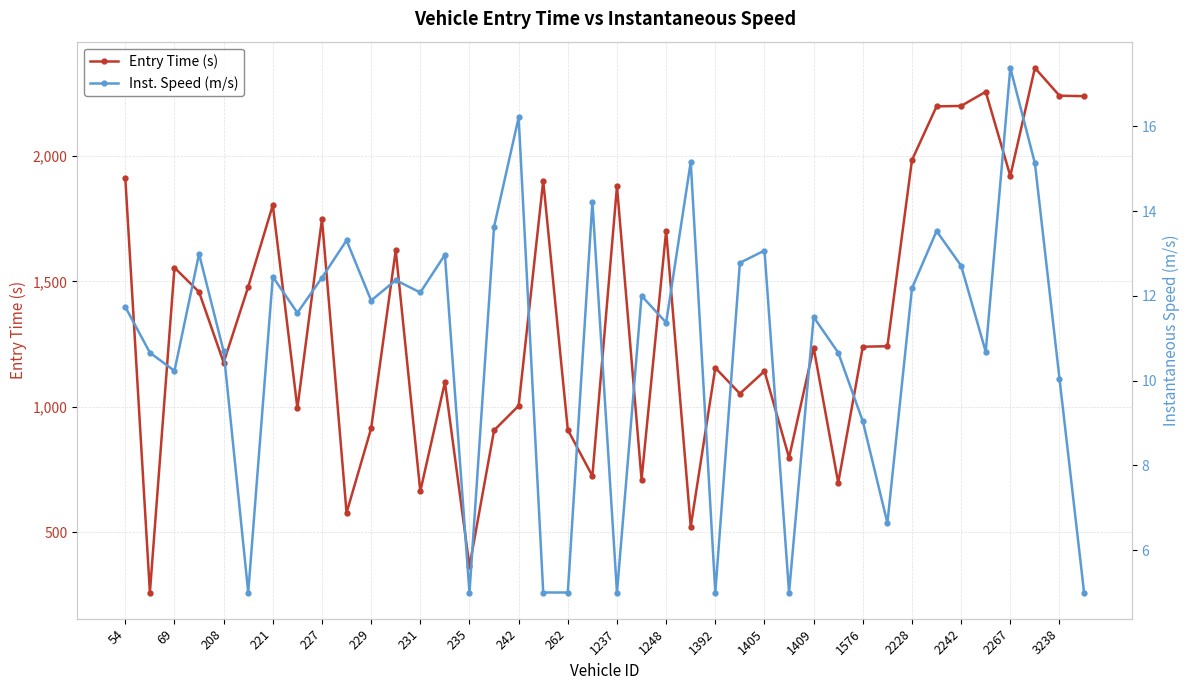

What is the lowest value of the Entry Time (s) series?

259.7